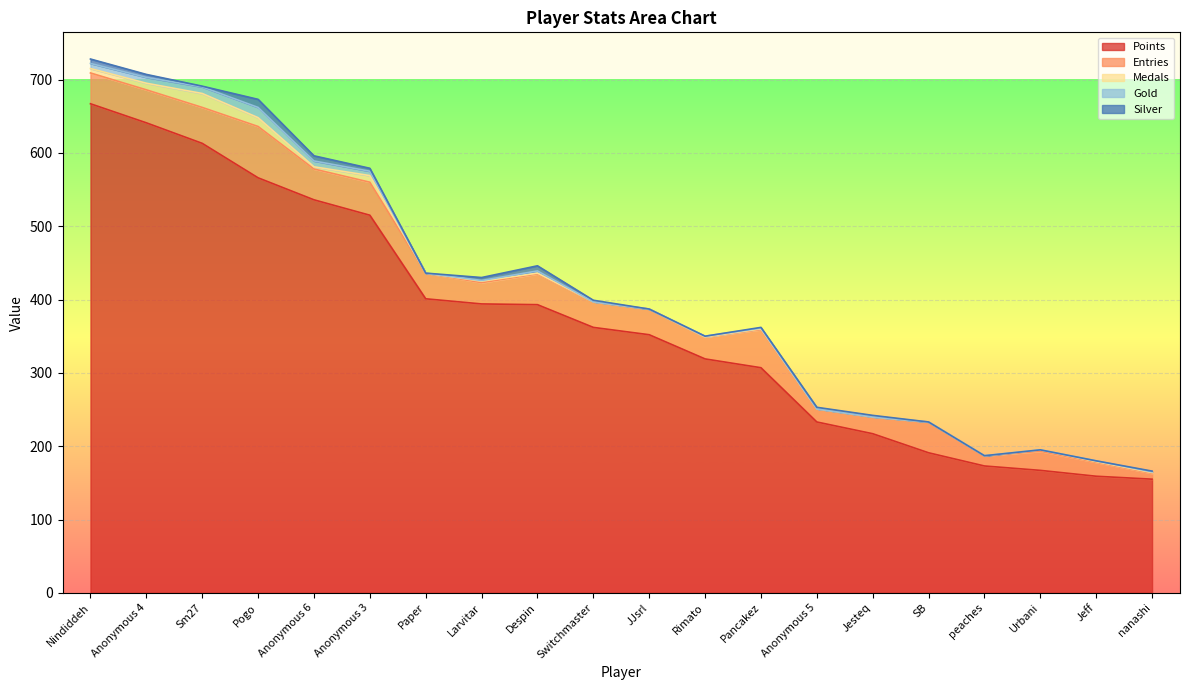

What is the lowest value of the Points series?

155